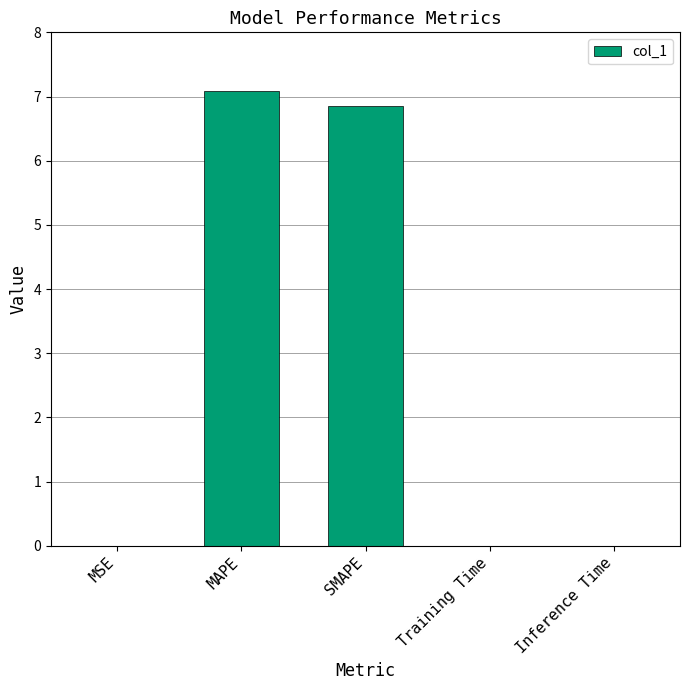

What is the approximate value at MAPE?

7.1